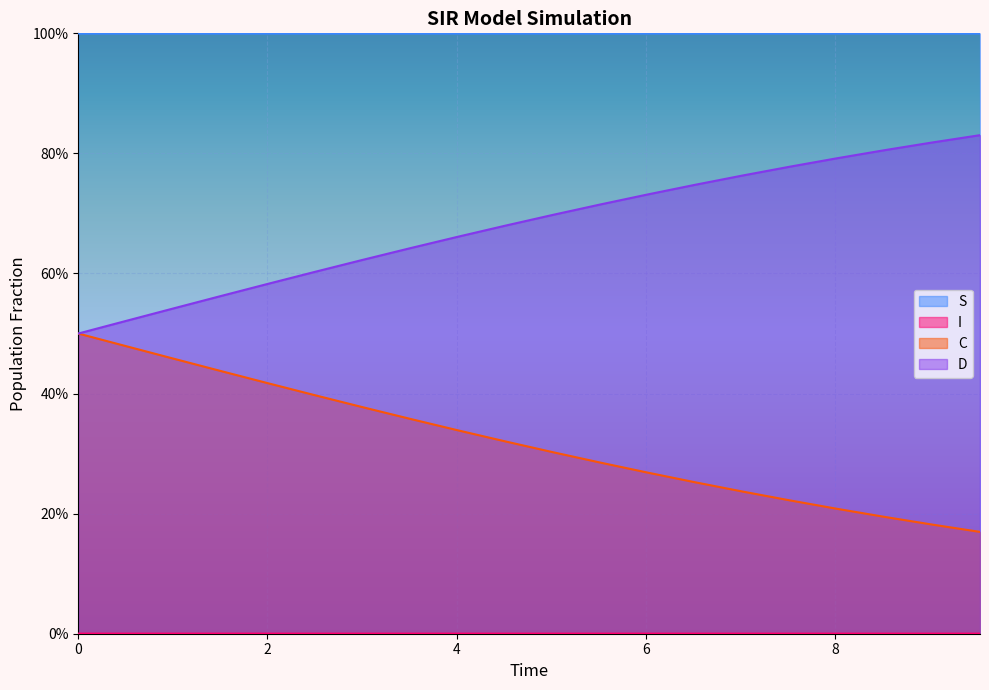

True or false: S and D cross at least once.

False